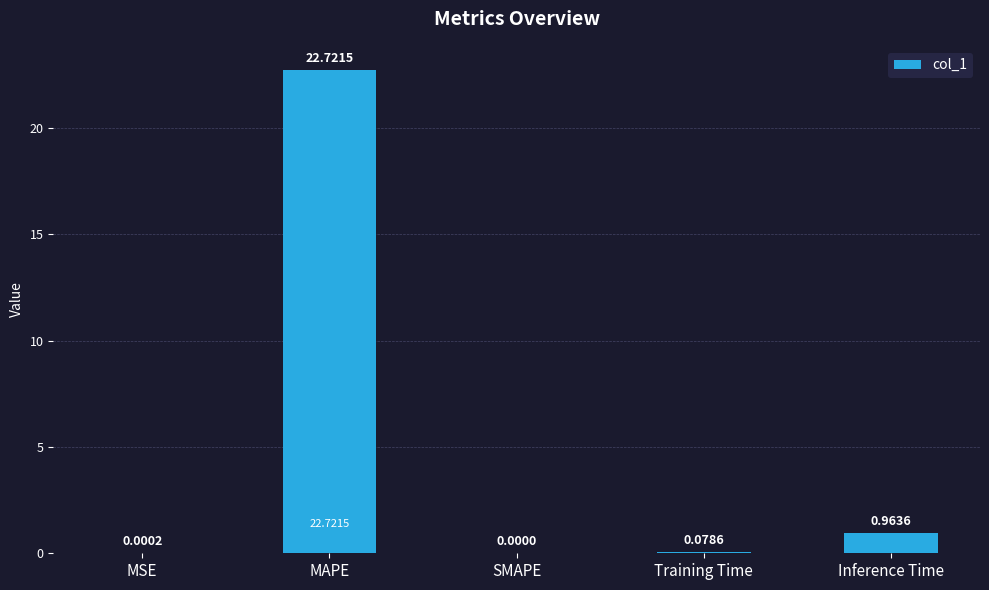

What is the maximum value shown in the chart?

22.7